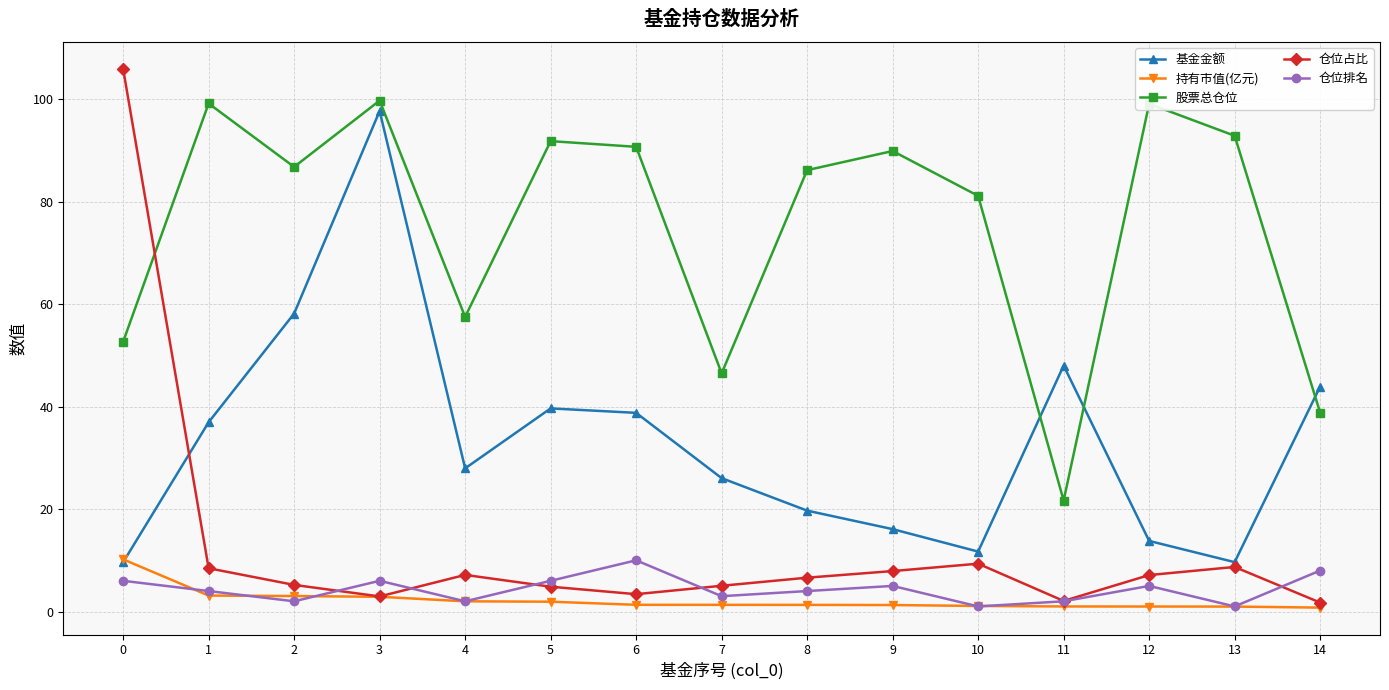

How many series are shown in this chart?

5